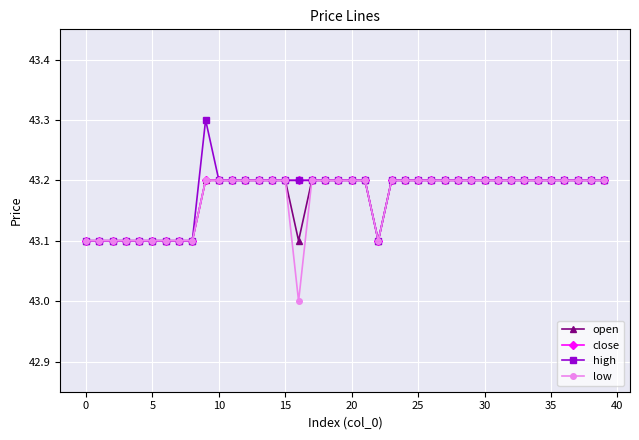

Does the chart display data point markers on the line(s)?

Yes